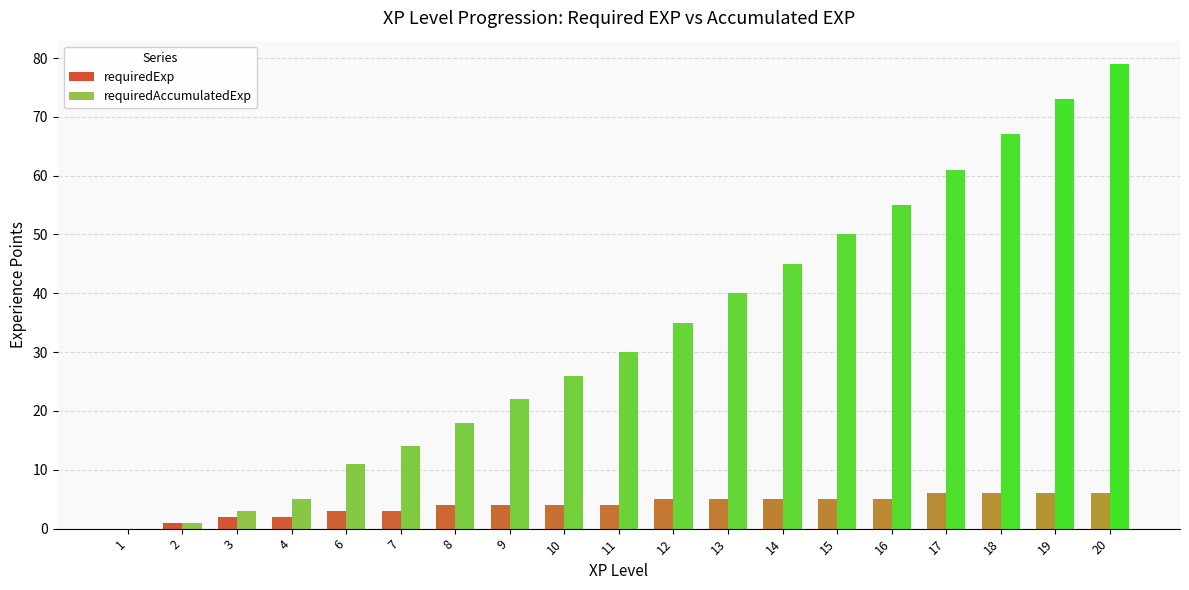

What is the average value of the requiredExp series?

4